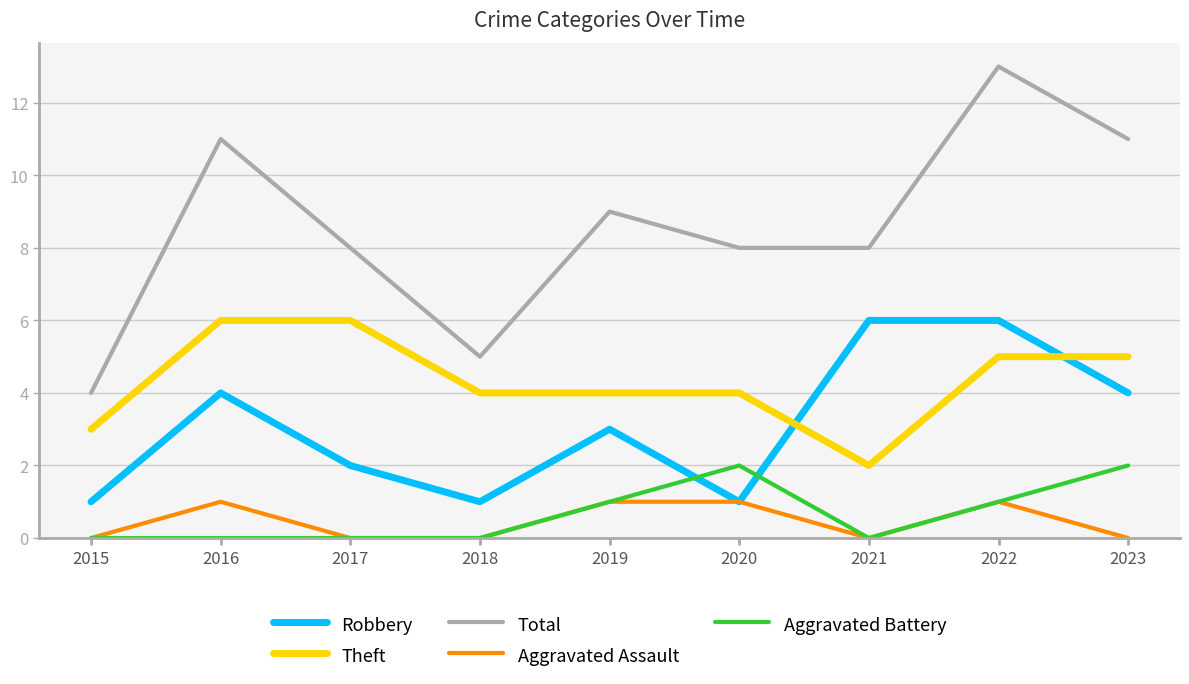

Which series has the largest total across all categories?

Total